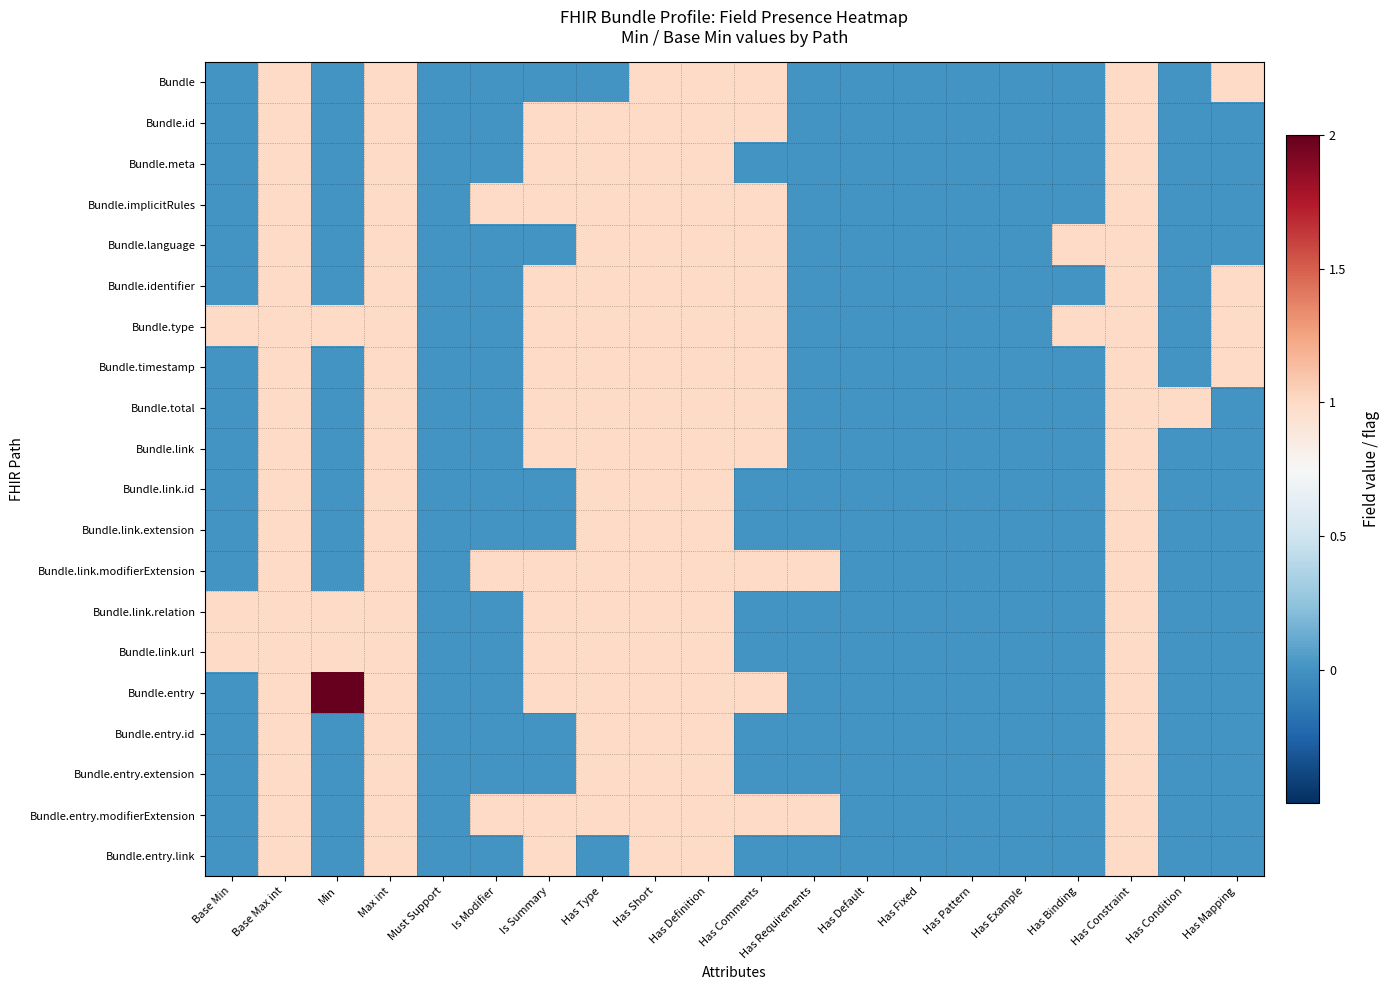

Reading left to right, list all the values displayed in this chart.

Bundle: Base Min=0	Base Max int=1	Min=0	Max int=1	Must Support=0	Is Modifier=0	Is Summary=0	Has Type=0	Has Short=1	Has Definition=1	Has Comments=1	Has Requirements=0	Has Default=0	Has Fixed=0	Has Pattern=0	Has Example=0	Has Binding=0	Has Constraint=1	Has Condition=0	Has Mapping=1
Bundle.id: Base Min=0	Base Max int=1	Min=0	Max int=1	Must Support=0	Is Modifier=0	Is Summary=1	Has Type=1	Has Short=1	Has Definition=1	Has Comments=1	Has Requirements=0	Has Default=0	Has Fixed=0	Has Pattern=0	Has Example=0	Has Binding=0	Has Constraint=1	Has Condition=0	Has Mapping=0
Bundle.meta: Base Min=0	Base Max int=1	Min=0	Max int=1	Must Support=0	Is Modifier=0	Is Summary=1	Has Type=1	Has Short=1	Has Definition=1	Has Comments=0	Has Requirements=0	Has Default=0	Has Fixed=0	Has Pattern=0	Has Example=0	Has Binding=0	Has Constraint=1	Has Condition=0	Has Mapping=0
Bundle.implicitRules: Base Min=0	Base Max int=1	Min=0	Max int=1	Must Support=0	Is Modifier=1	Is Summary=1	Has Type=1	Has Short=1	Has Definition=1	Has Comments=1	Has Requirements=0	Has Default=0	Has Fixed=0	Has Pattern=0	Has Example=0	Has Binding=0	Has Constraint=1	Has Condition=0	Has Mapping=0
Bundle.language: Base Min=0	Base Max int=1	Min=0	Max int=1	Must Support=0	Is Modifier=0	Is Summary=0	Has Type=1	Has Short=1	Has Definition=1	Has Comments=1	Has Requirements=0	Has Default=0	Has Fixed=0	Has Pattern=0	Has Example=0	Has Binding=1	Has Constraint=1	Has Condition=0	Has Mapping=0
Bundle.identifier: Base Min=0	Base Max int=1	Min=0	Max int=1	Must Support=0	Is Modifier=0	Is Summary=1	Has Type=1	Has Short=1	Has Definition=1	Has Comments=1	Has Requirements=0	Has Default=0	Has Fixed=0	Has Pattern=0	Has Example=0	Has Binding=0	Has Constraint=1	Has Condition=0	Has Mapping=1
Bundle.type: Base Min=1	Base Max int=1	Min=1	Max int=1	Must Support=0	Is Modifier=0	Is Summary=1	Has Type=1	Has Short=1	Has Definition=1	Has Comments=1	Has Requirements=0	Has Default=0	Has Fixed=0	Has Pattern=0	Has Example=0	Has Binding=1	Has Constraint=1	Has Condition=0	Has Mapping=1
Bundle.timestamp: Base Min=0	Base Max int=1	Min=0	Max int=1	Must Support=0	Is Modifier=0	Is Summary=1	Has Type=1	Has Short=1	Has Definition=1	Has Comments=1	Has Requirements=0	Has Default=0	Has Fixed=0	Has Pattern=0	Has Example=0	Has Binding=0	Has Constraint=1	Has Condition=0	Has Mapping=1
Bundle.total: Base Min=0	Base Max int=1	Min=0	Max int=1	Must Support=0	Is Modifier=0	Is Summary=1	Has Type=1	Has Short=1	Has Definition=1	Has Comments=1	Has Requirements=0	Has Default=0	Has Fixed=0	Has Pattern=0	Has Example=0	Has Binding=0	Has Constraint=1	Has Condition=1	Has Mapping=0
Bundle.link: Base Min=0	Base Max int=1	Min=0	Max int=1	Must Support=0	Is Modifier=0	Is Summary=1	Has Type=1	Has Short=1	Has Definition=1	Has Comments=1	Has Requirements=0	Has Default=0	Has Fixed=0	Has Pattern=0	Has Example=0	Has Binding=0	Has Constraint=1	Has Condition=0	Has Mapping=0
Bundle.link.id: Base Min=0	Base Max int=1	Min=0	Max int=1	Must Support=0	Is Modifier=0	Is Summary=0	Has Type=1	Has Short=1	Has Definition=1	Has Comments=0	Has Requirements=0	Has Default=0	Has Fixed=0	Has Pattern=0	Has Example=0	Has Binding=0	Has Constraint=1	Has Condition=0	Has Mapping=0
Bundle.link.extension: Base Min=0	Base Max int=1	Min=0	Max int=1	Must Support=0	Is Modifier=0	Is Summary=0	Has Type=1	Has Short=1	Has Definition=1	Has Comments=0	Has Requirements=0	Has Default=0	Has Fixed=0	Has Pattern=0	Has Example=0	Has Binding=0	Has Constraint=1	Has Condition=0	Has Mapping=0
Bundle.link.modifierExtension: Base Min=0	Base Max int=1	Min=0	Max int=1	Must Support=0	Is Modifier=1	Is Summary=1	Has Type=1	Has Short=1	Has Definition=1	Has Comments=1	Has Requirements=1	Has Default=0	Has Fixed=0	Has Pattern=0	Has Example=0	Has Binding=0	Has Constraint=1	Has Condition=0	Has Mapping=0
Bundle.link.relation: Base Min=1	Base Max int=1	Min=1	Max int=1	Must Support=0	Is Modifier=0	Is Summary=1	Has Type=1	Has Short=1	Has Definition=1	Has Comments=0	Has Requirements=0	Has Default=0	Has Fixed=0	Has Pattern=0	Has Example=0	Has Binding=0	Has Constraint=1	Has Condition=0	Has Mapping=0
Bundle.link.url: Base Min=1	Base Max int=1	Min=1	Max int=1	Must Support=0	Is Modifier=0	Is Summary=1	Has Type=1	Has Short=1	Has Definition=1	Has Comments=0	Has Requirements=0	Has Default=0	Has Fixed=0	Has Pattern=0	Has Example=0	Has Binding=0	Has Constraint=1	Has Condition=0	Has Mapping=0
Bundle.entry: Base Min=0	Base Max int=1	Min=2	Max int=1	Must Support=0	Is Modifier=0	Is Summary=1	Has Type=1	Has Short=1	Has Definition=1	Has Comments=1	Has Requirements=0	Has Default=0	Has Fixed=0	Has Pattern=0	Has Example=0	Has Binding=0	Has Constraint=1	Has Condition=0	Has Mapping=0
Bundle.entry.id: Base Min=0	Base Max int=1	Min=0	Max int=1	Must Support=0	Is Modifier=0	Is Summary=0	Has Type=1	Has Short=1	Has Definition=1	Has Comments=0	Has Requirements=0	Has Default=0	Has Fixed=0	Has Pattern=0	Has Example=0	Has Binding=0	Has Constraint=1	Has Condition=0	Has Mapping=0
Bundle.entry.extension: Base Min=0	Base Max int=1	Min=0	Max int=1	Must Support=0	Is Modifier=0	Is Summary=0	Has Type=1	Has Short=1	Has Definition=1	Has Comments=0	Has Requirements=0	Has Default=0	Has Fixed=0	Has Pattern=0	Has Example=0	Has Binding=0	Has Constraint=1	Has Condition=0	Has Mapping=0
Bundle.entry.modifierExtension: Base Min=0	Base Max int=1	Min=0	Max int=1	Must Support=0	Is Modifier=1	Is Summary=1	Has Type=1	Has Short=1	Has Definition=1	Has Comments=1	Has Requirements=1	Has Default=0	Has Fixed=0	Has Pattern=0	Has Example=0	Has Binding=0	Has Constraint=1	Has Condition=0	Has Mapping=0
Bundle.entry.link: Base Min=0	Base Max int=1	Min=0	Max int=1	Must Support=0	Is Modifier=0	Is Summary=1	Has Type=0	Has Short=1	Has Definition=1	Has Comments=0	Has Requirements=0	Has Default=0	Has Fixed=0	Has Pattern=0	Has Example=0	Has Binding=0	Has Constraint=1	Has Condition=0	Has Mapping=0